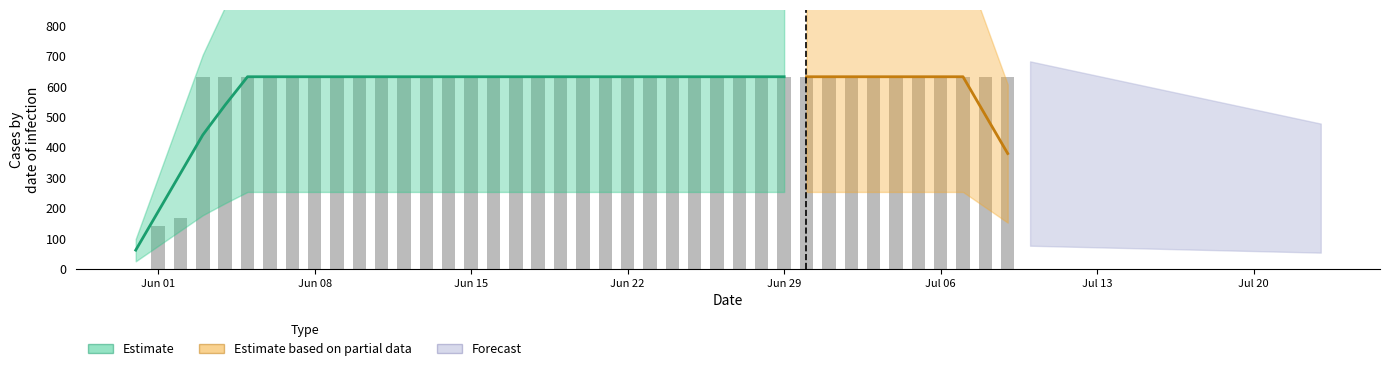

The chart shows a value of 915.0 at 11. True or false?

False